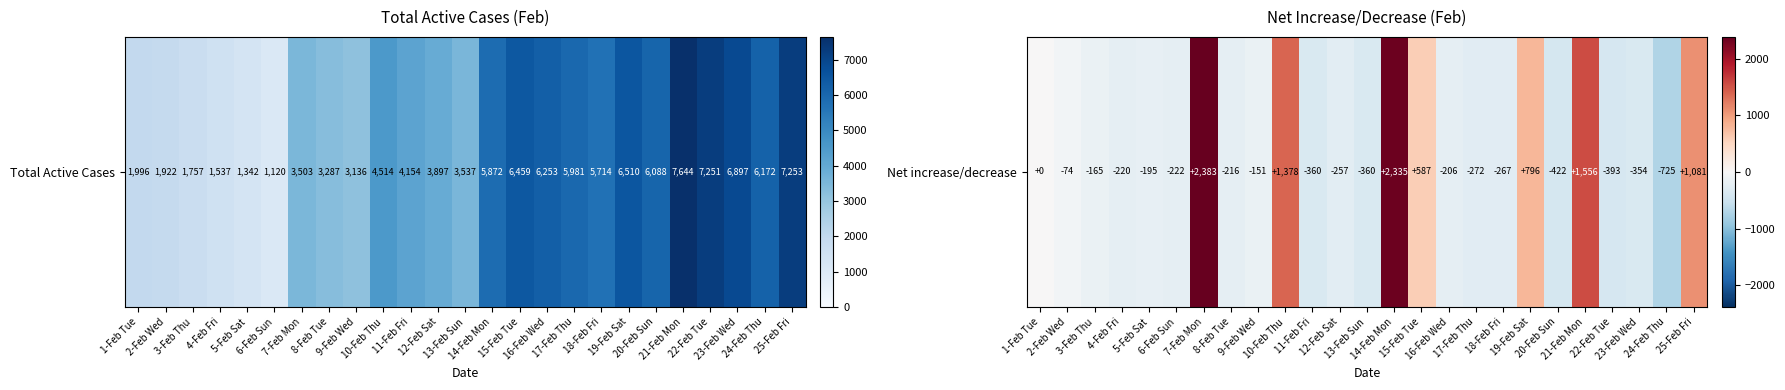

Where does the data first go above -206?

1-Feb Tue